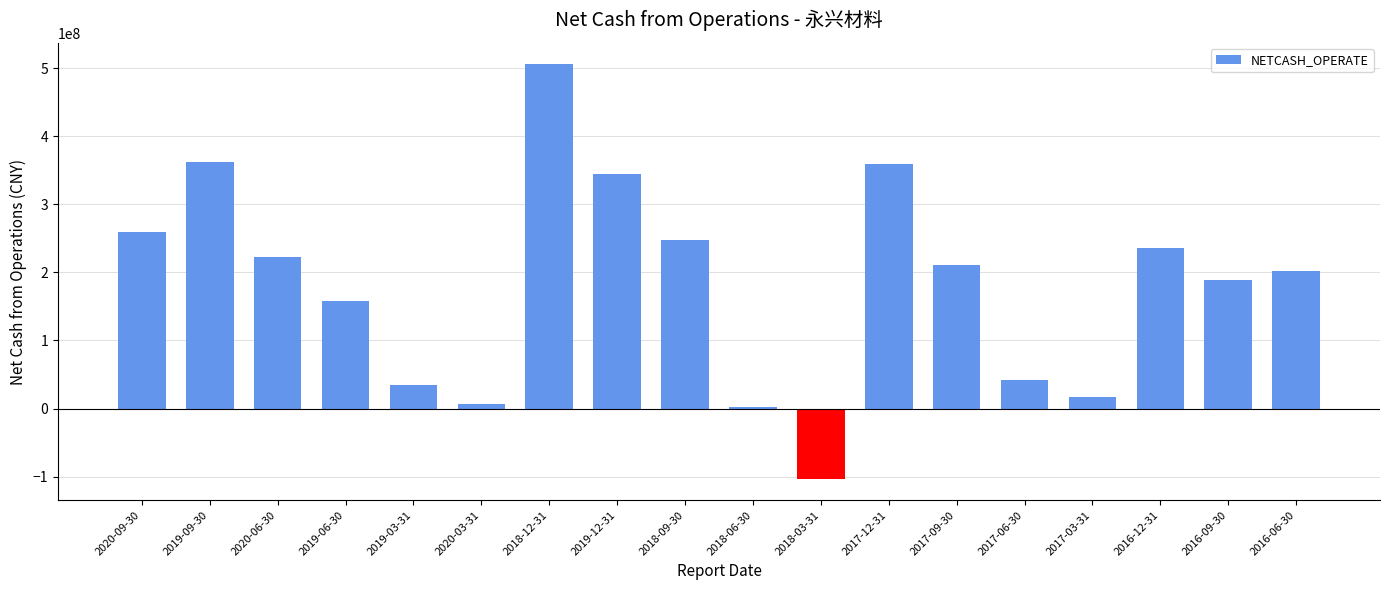

Is it true that the value at 2017-06-30 is 41585157.6?

True